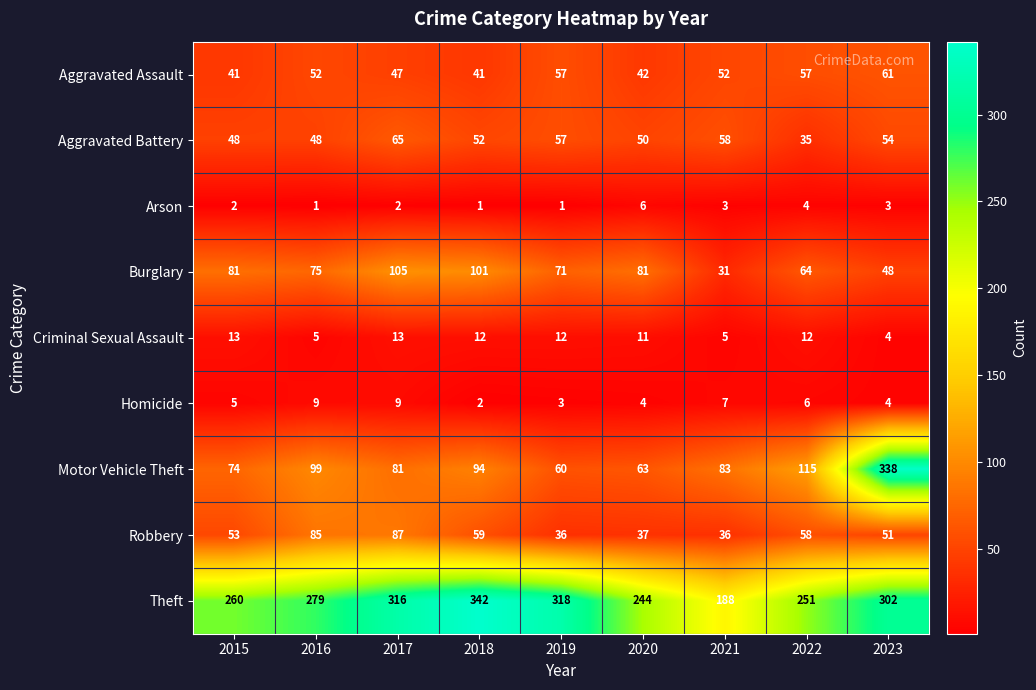

What is the maximum value for Arson?

6